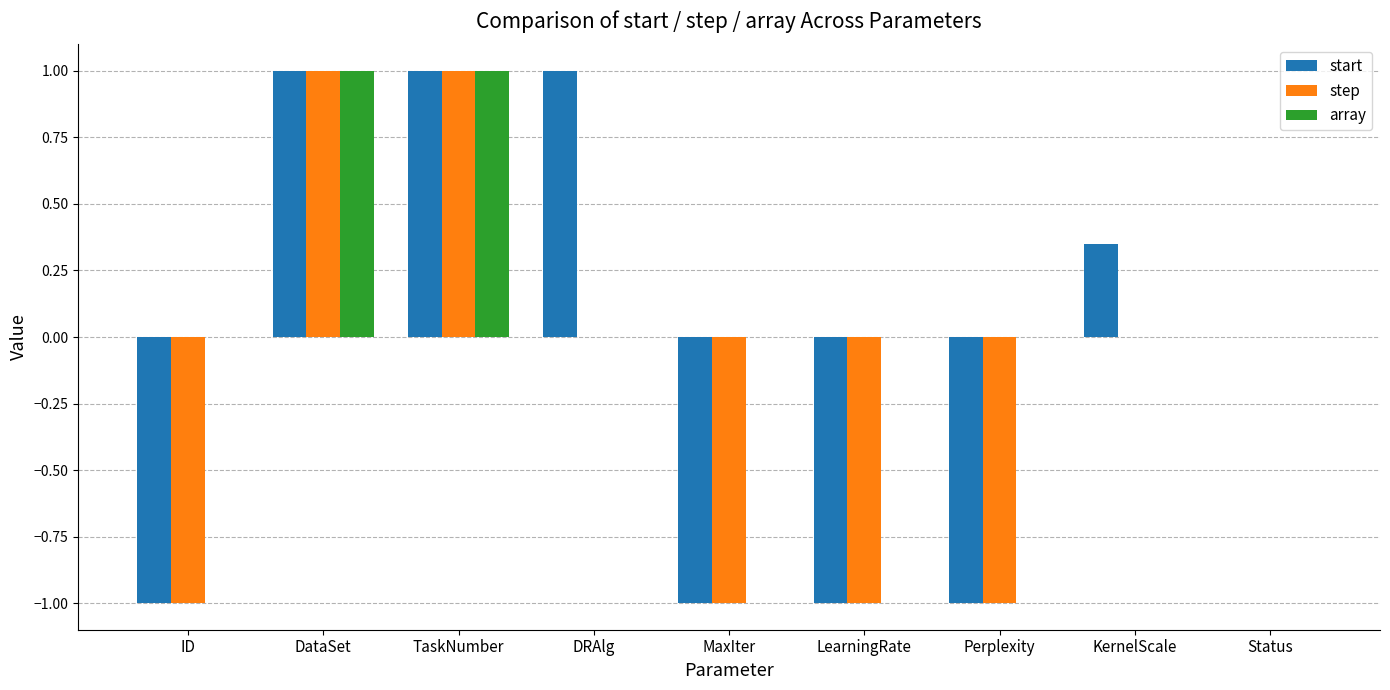

Is the value of array at Status greater than the value of step at MaxIter?

Yes